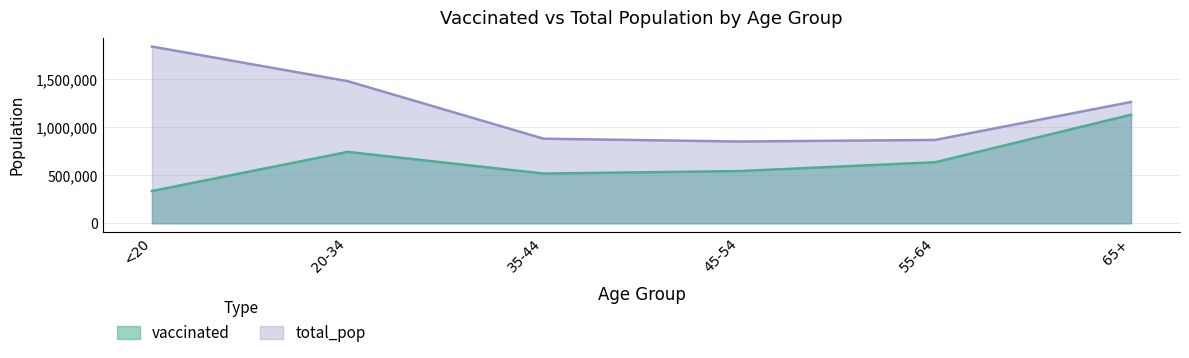

Reading left to right, transcribe all the data shown in this chart.

vaccinated: 335921	743874	517852	543876	636085	1131074
total_pop: 1842004	1480898	881451	851820	868629	1264218